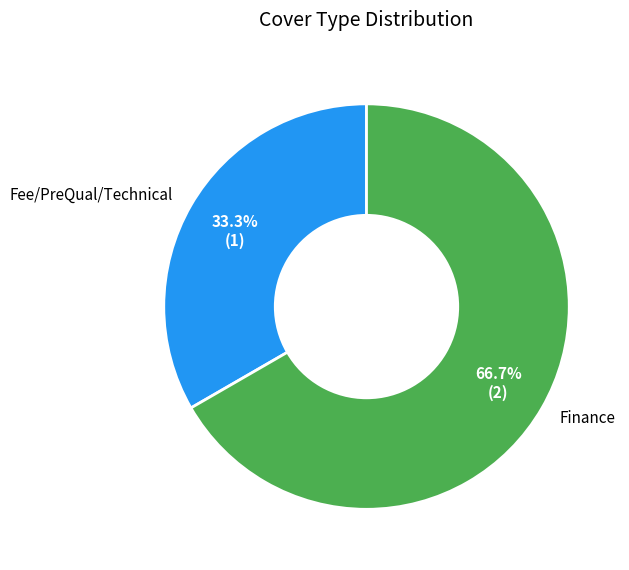

What is the largest slice in the pie chart?

Finance